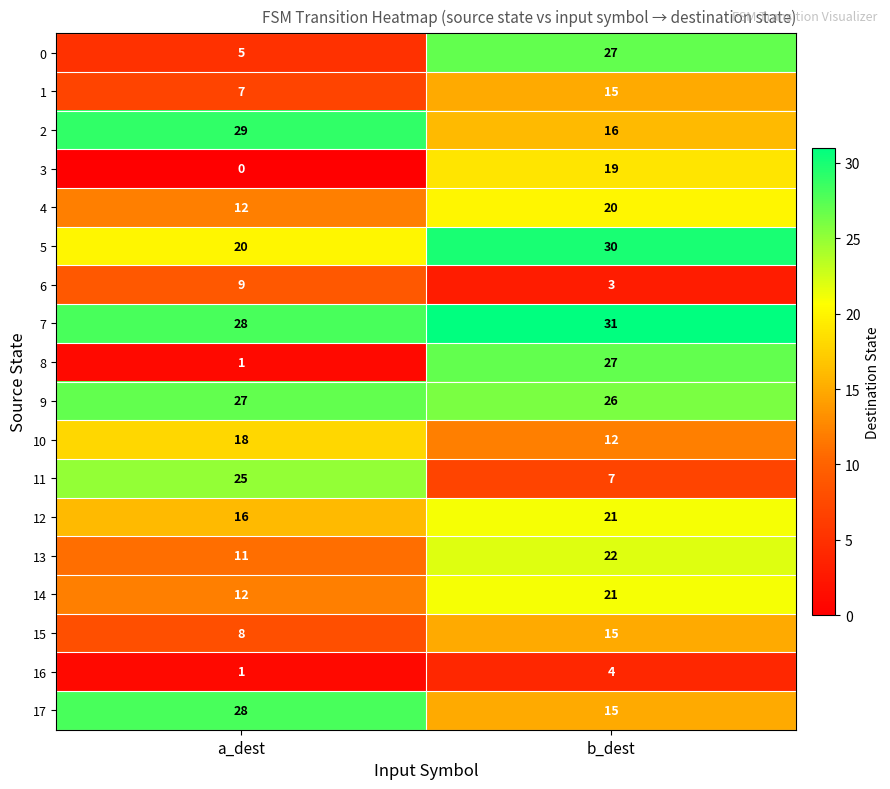

What is the difference between the 16 values at a_dest and b_dest?

3